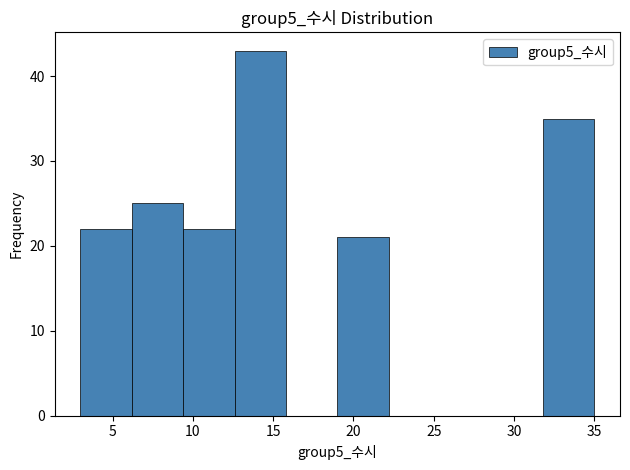

Reading left to right, transcribe this chart: for each bar, give the range it covers on the x-axis and its height. Neither the bar edges nor the heights are printed on the chart, so give them approximately, as read against the axes.

3.0 to 6.2: 22
6.2 to 9.4: 25
9.4 to 12.6: 22
12.6 to 15.8: 43
15.8 to 19.0: 0
19.0 to 22.2: 21
22.2 to 25.4: 0
25.4 to 28.6: 0
28.6 to 31.8: 0
31.8 to 35.0: 35